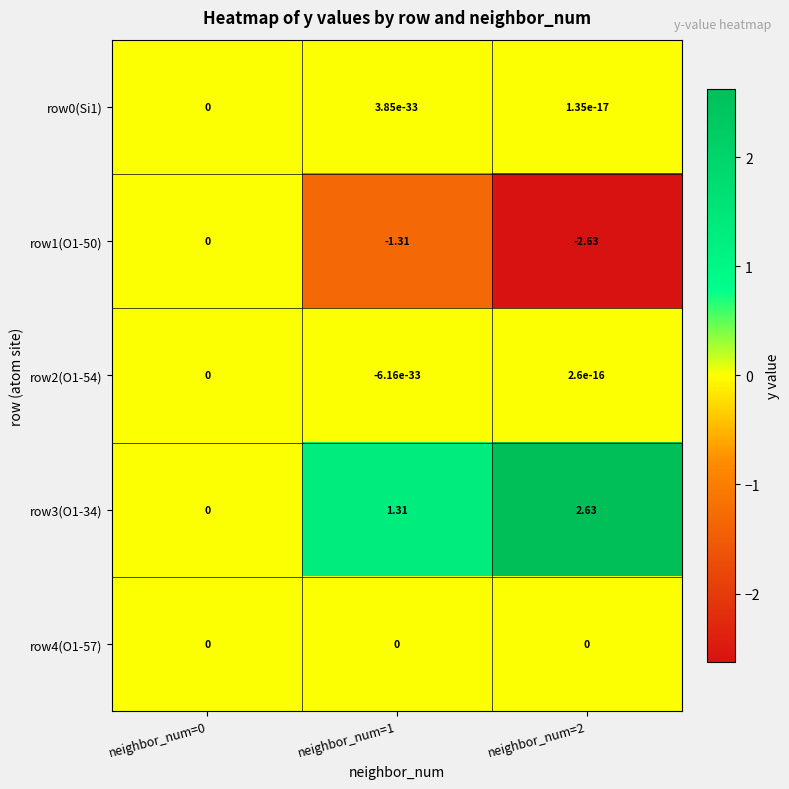

Which series has the largest total across all categories?

row3(O1-34)